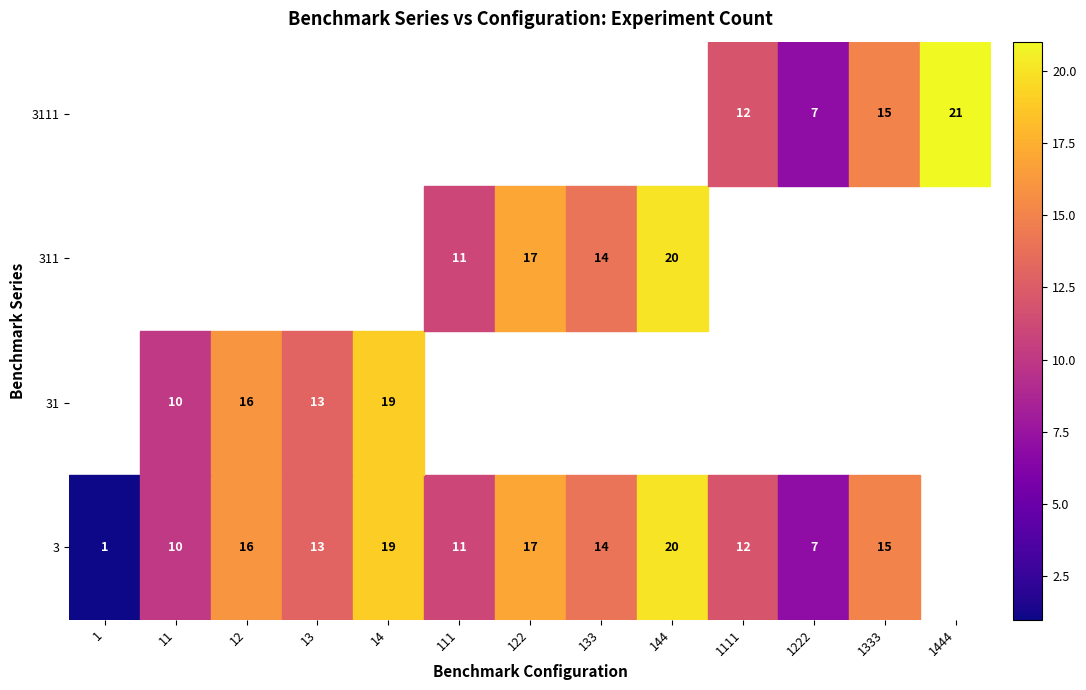

True or false: 3 has a value of 29 at 122.

False